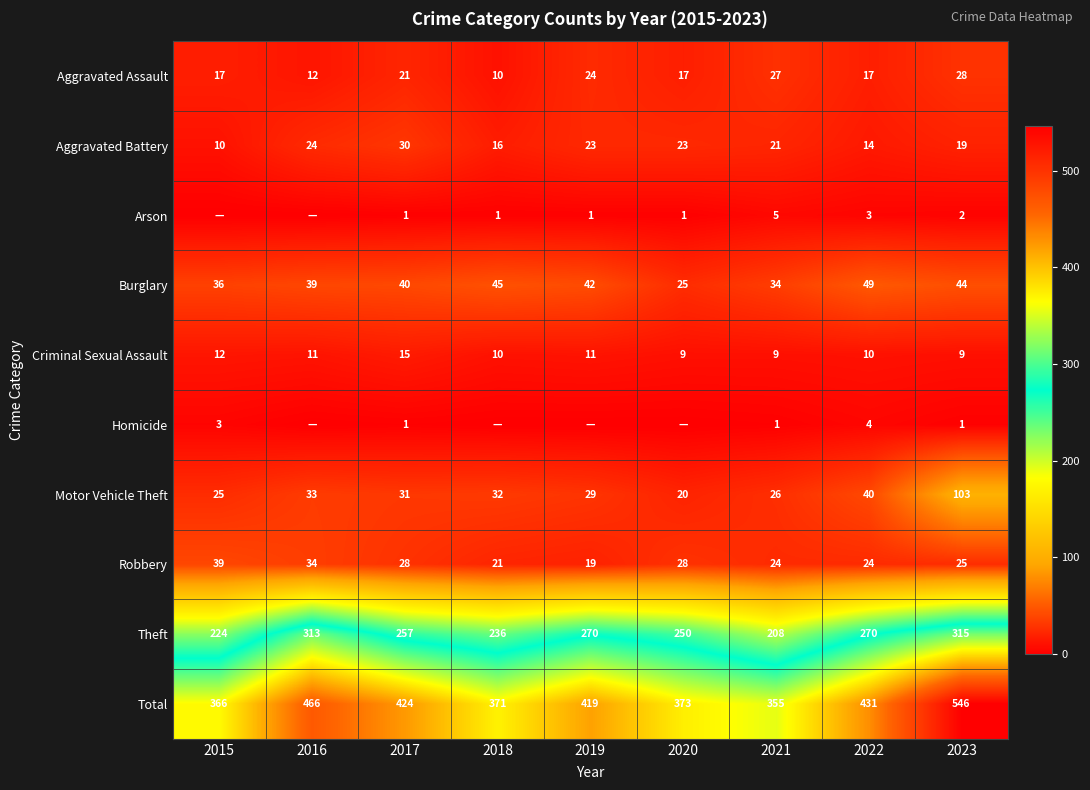

What is the average value of the Robbery series?

27